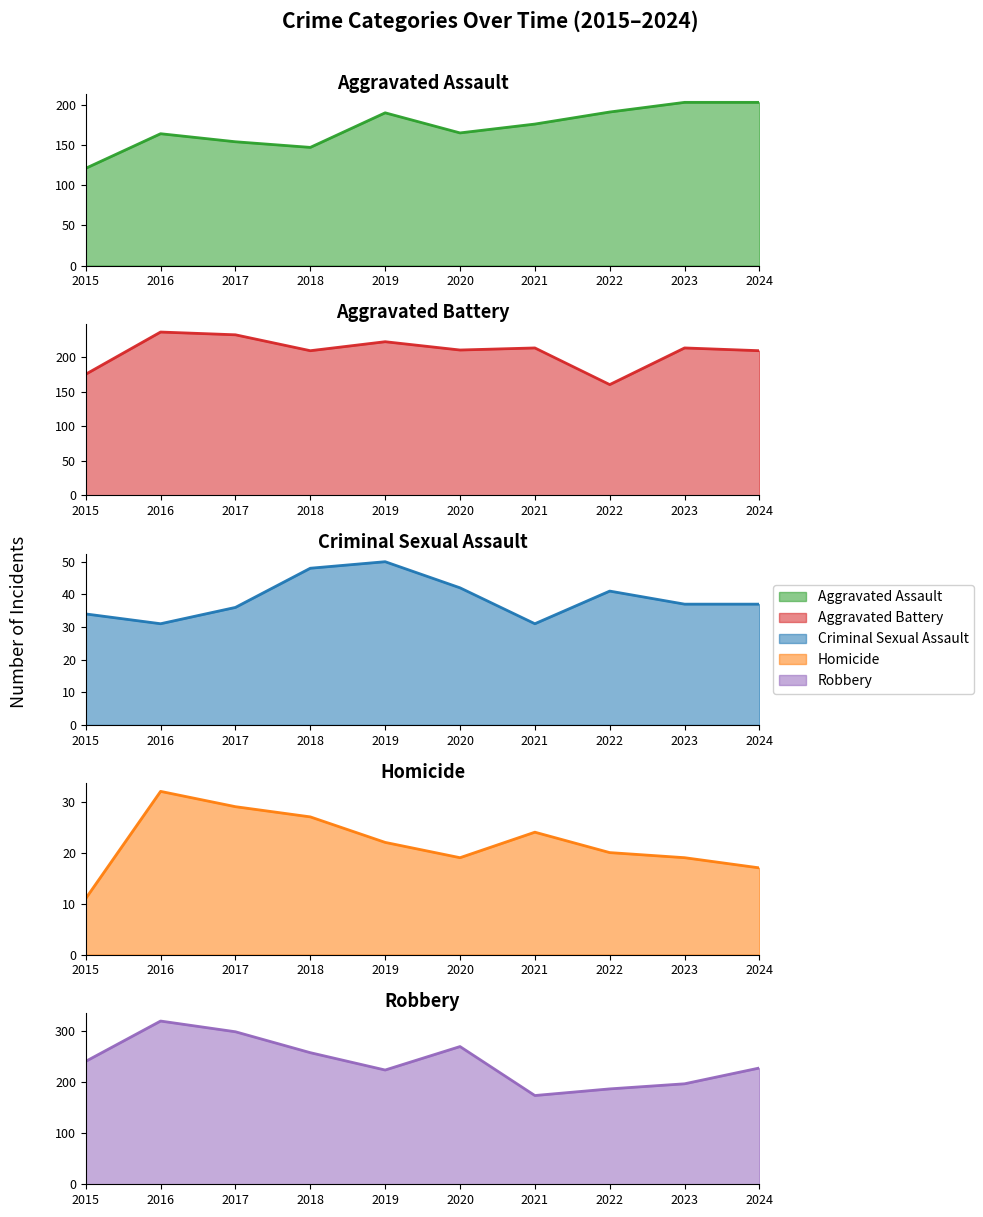

What is the difference between the second highest and second lowest values in the Aggravated Assault series?

56